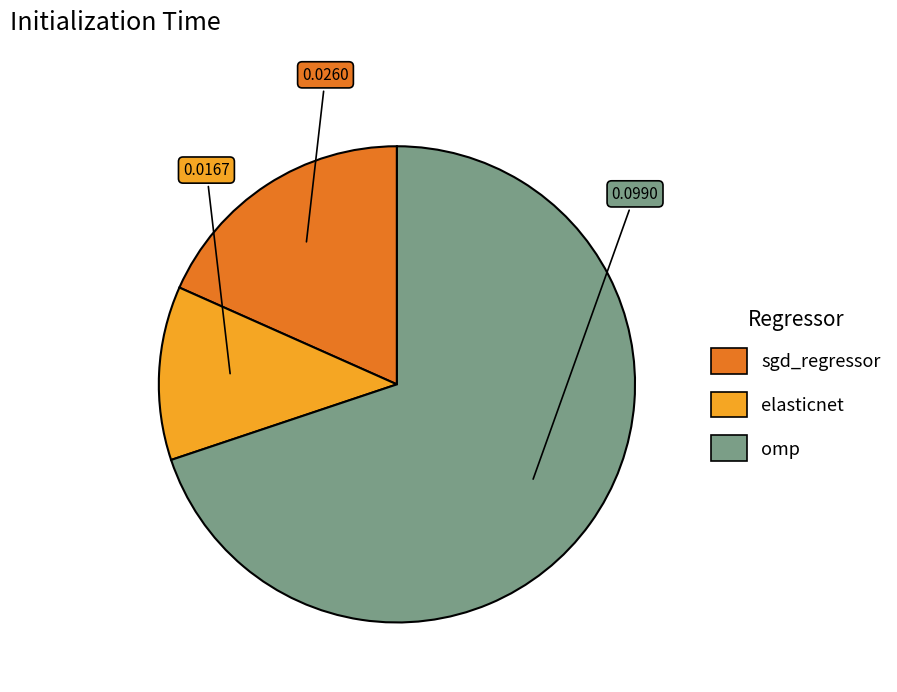

Do sgd_regressor and elasticnet together represent more than half of the pie?

No